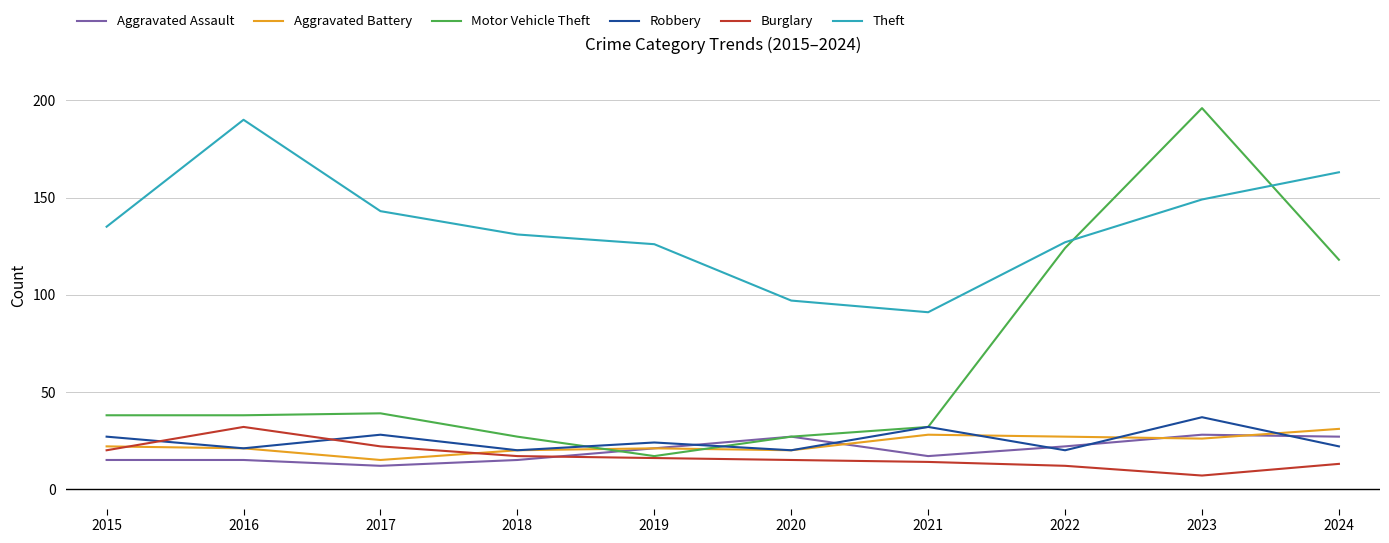

The value of Theft at 2021 is 150. True or false?

False